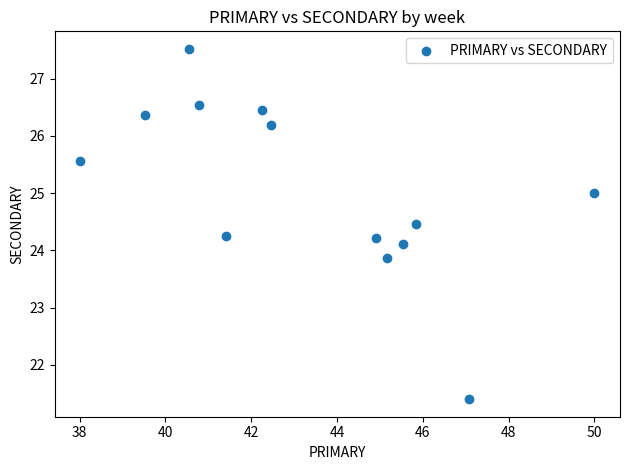

What is the range of Y values (max minus min)?

6.1